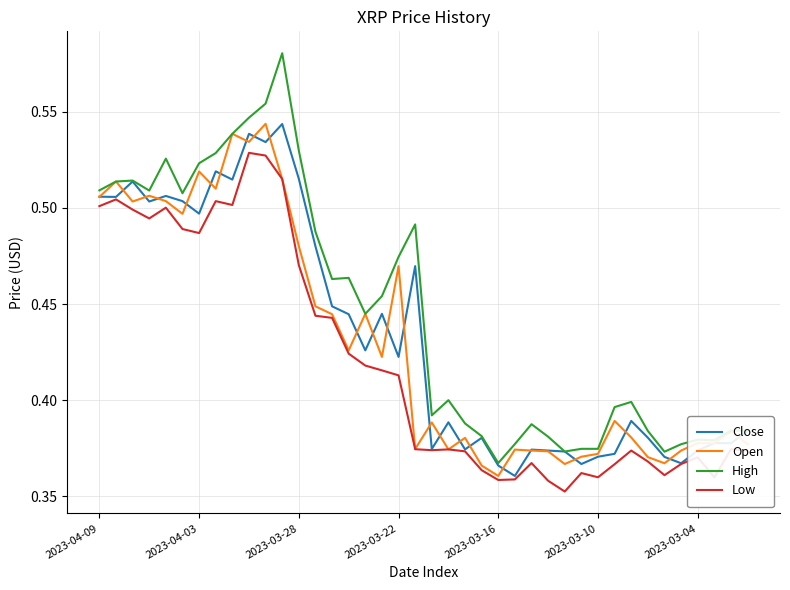

True or false: Low and High intersect in this chart.

False